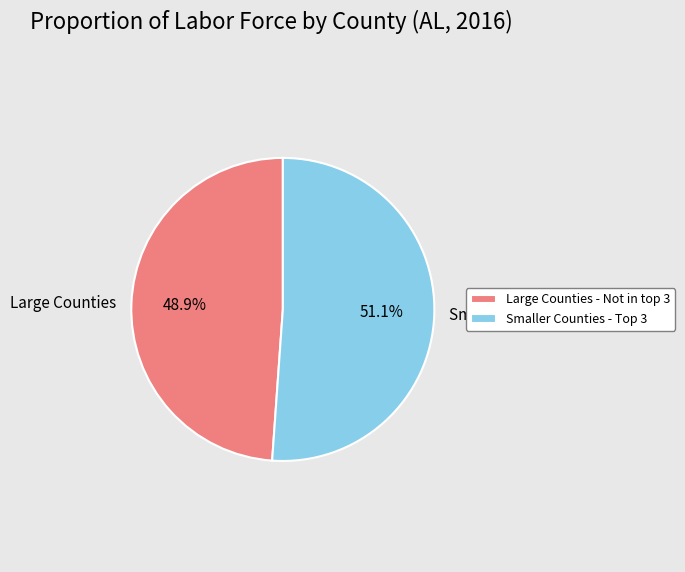

How much of the chart is everything except Large Counties?

51.1%